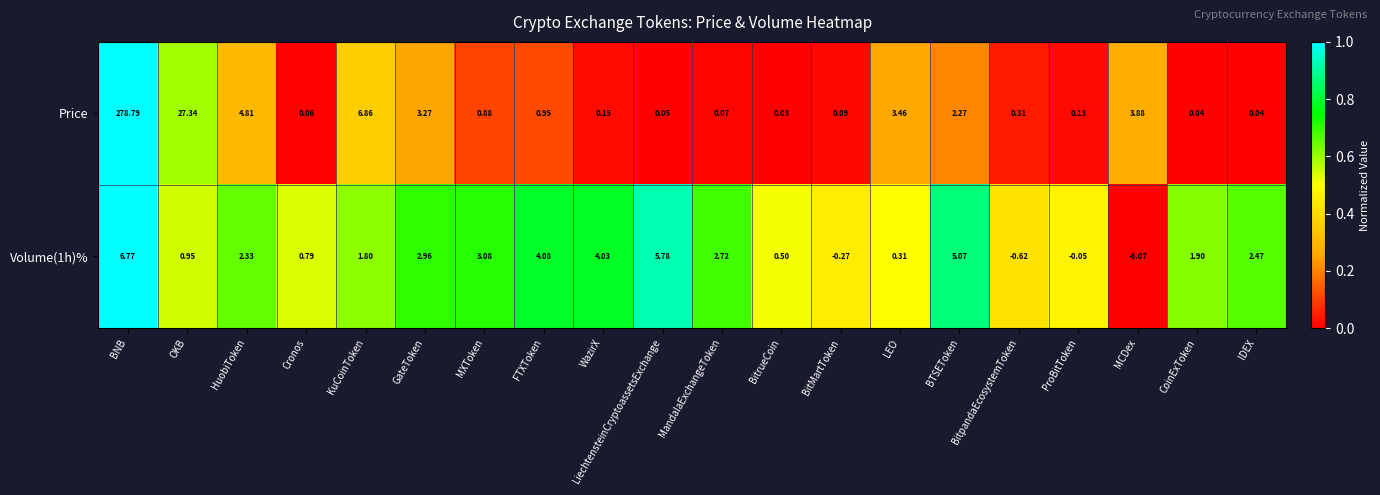

How many categories are shown in the chart?

20